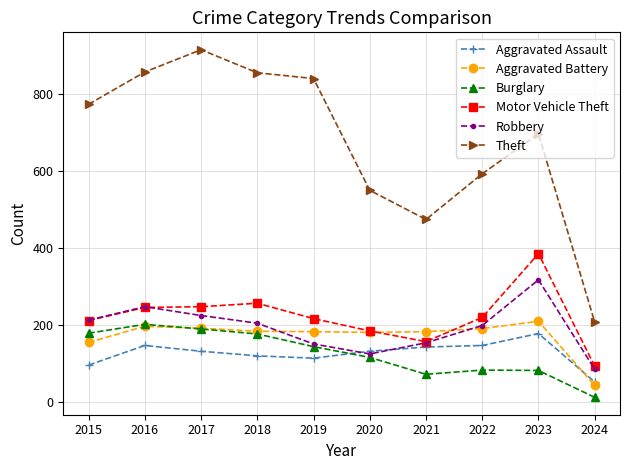

Which series has the widest spread of values?

Theft